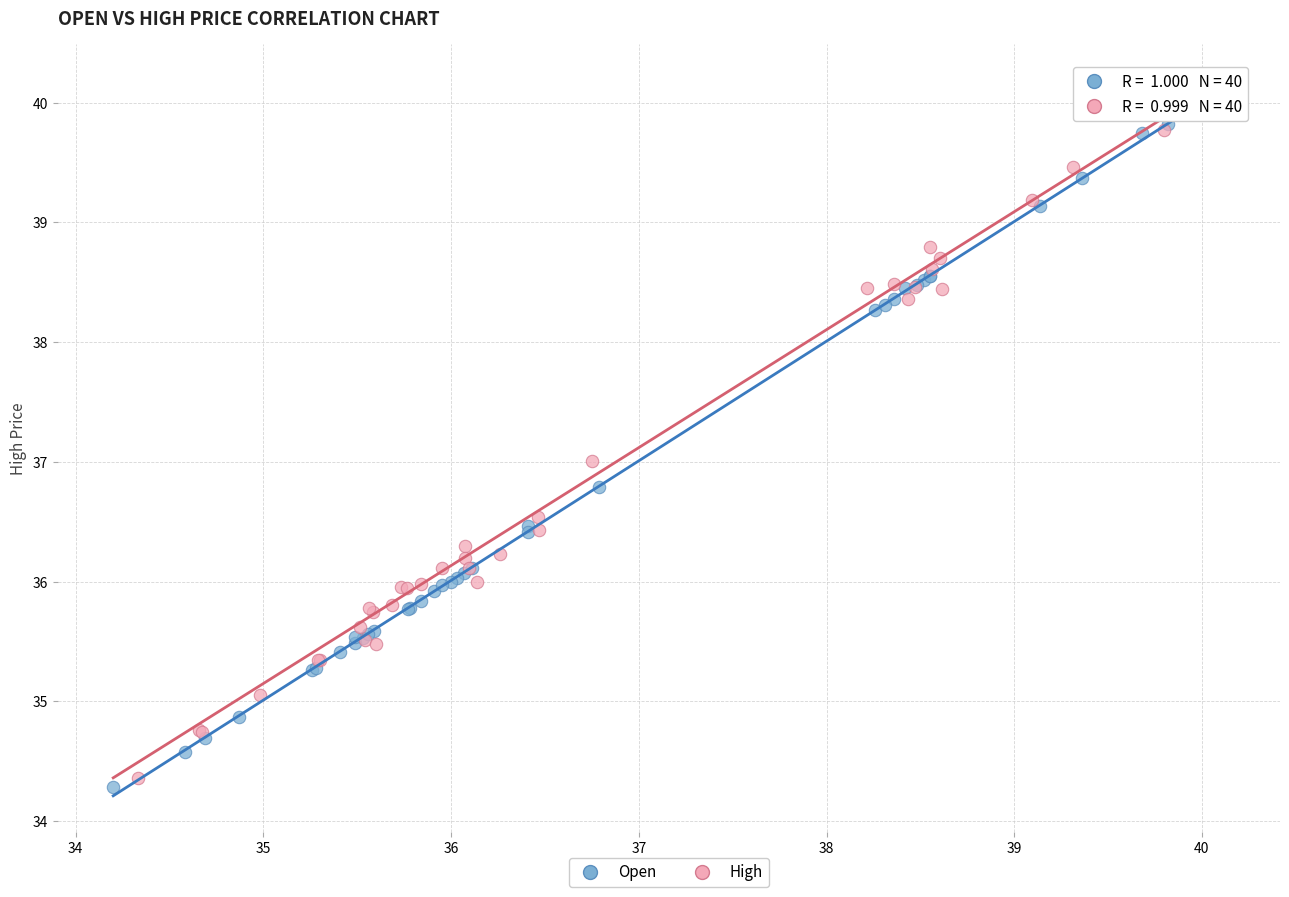

What are all the series names shown in the legend?

Open, High